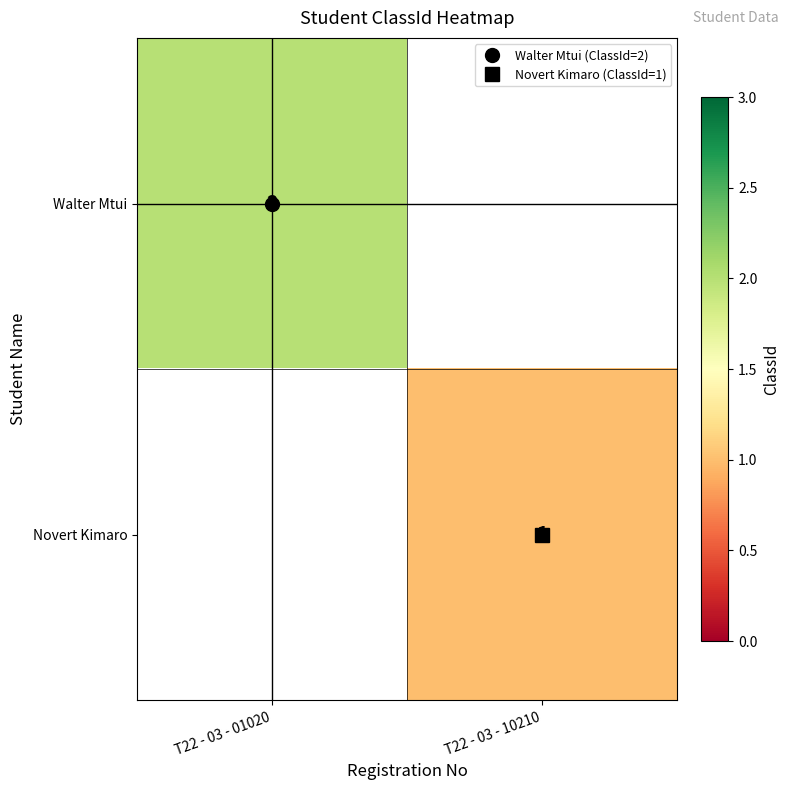

Which series has the largest range (max minus min)?

Walter Mtui